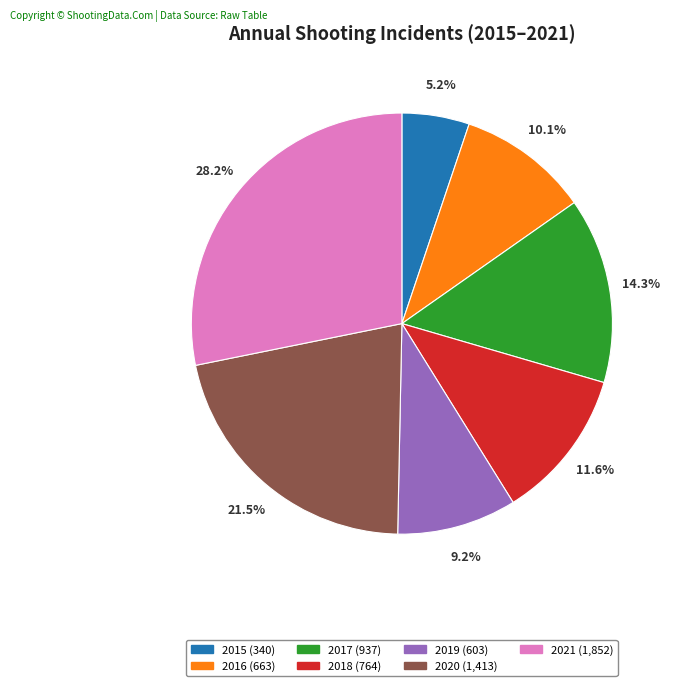

How much of the chart is everything except 2018?

88.4%